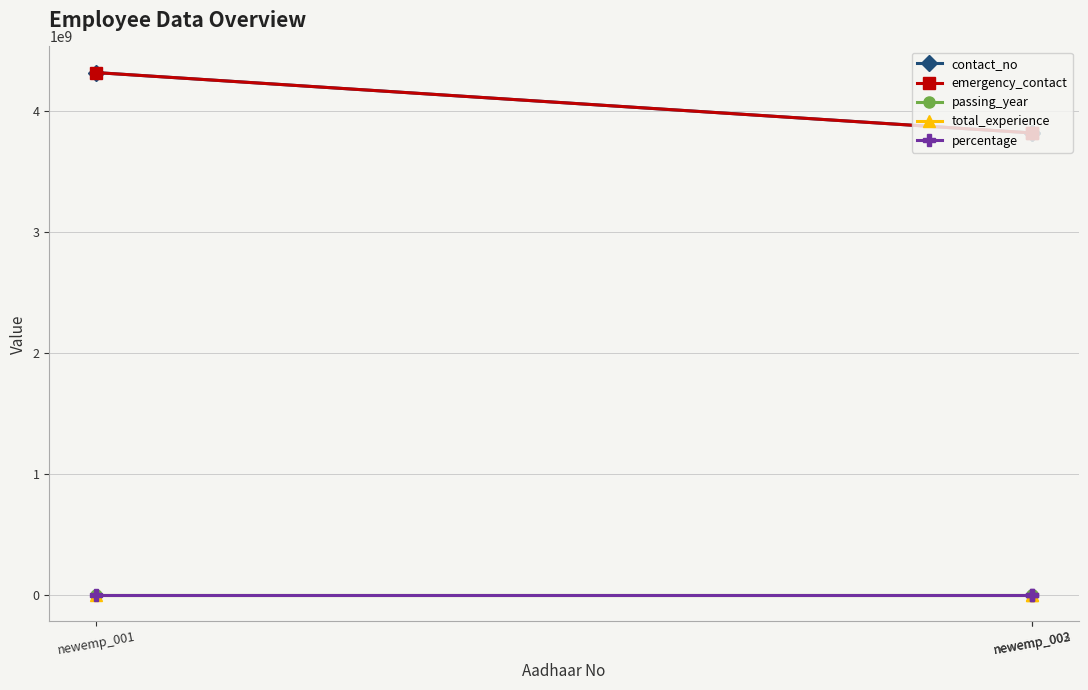

What is the maximum value shown in the chart?

4314219013